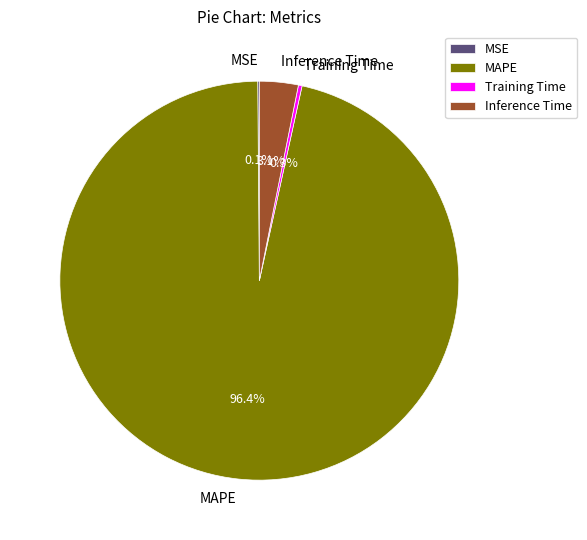

What is the largest slice in the pie chart?

MAPE